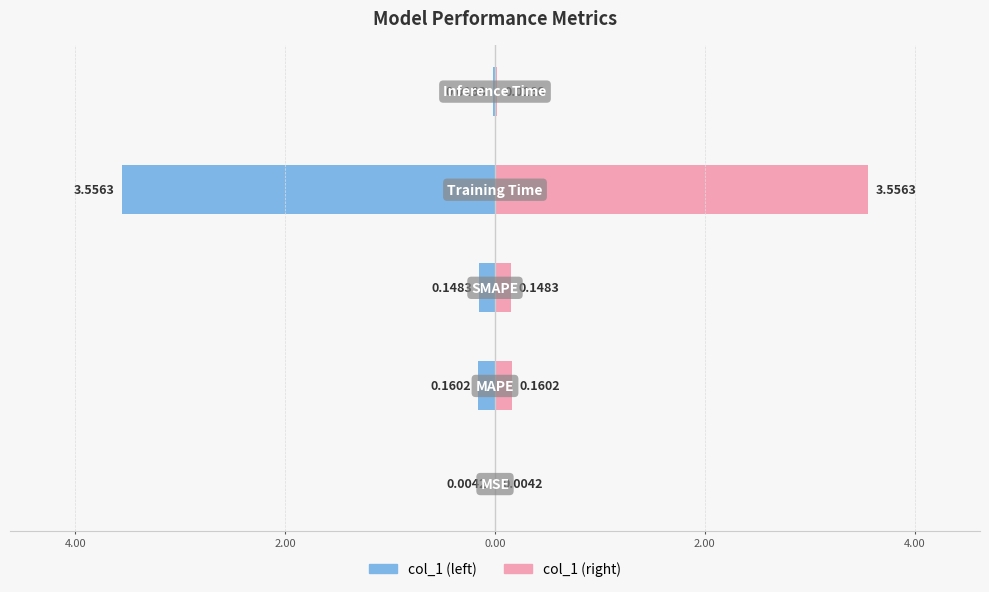

Are the bars grouped side by side (vs. stacked)?

Yes